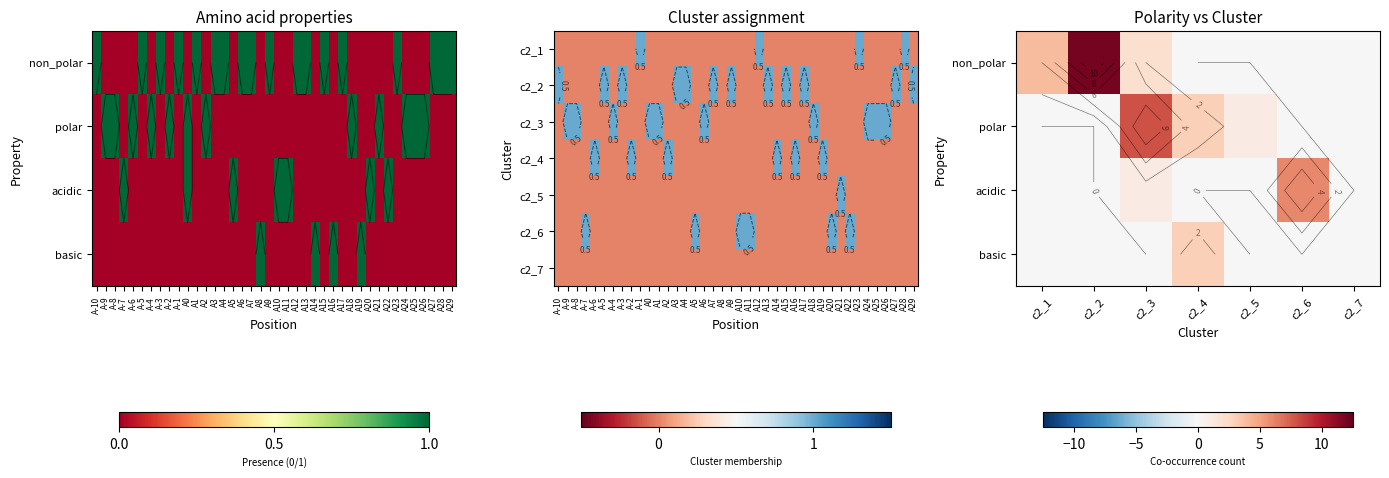

How many distinct data groups are displayed?

4